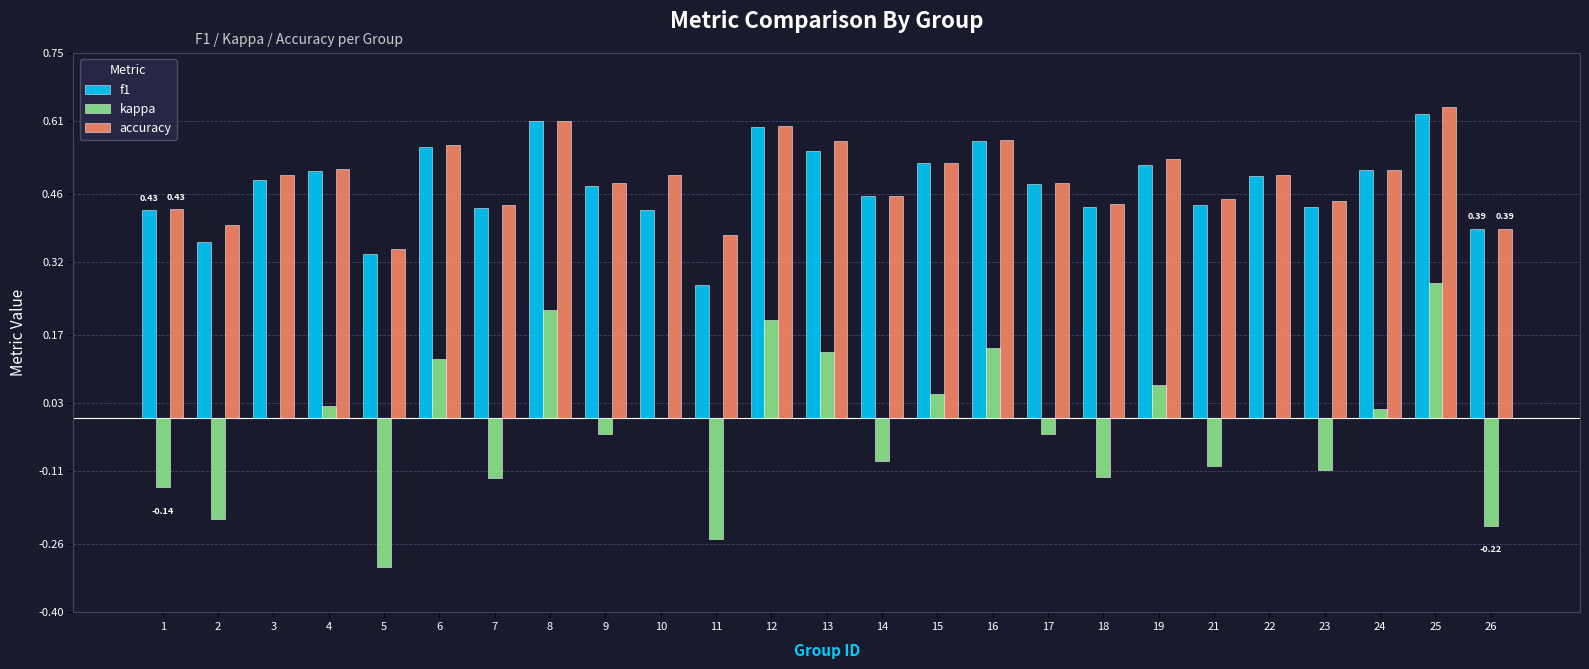

Between 5 and 10, which series saw the biggest shift?

kappa